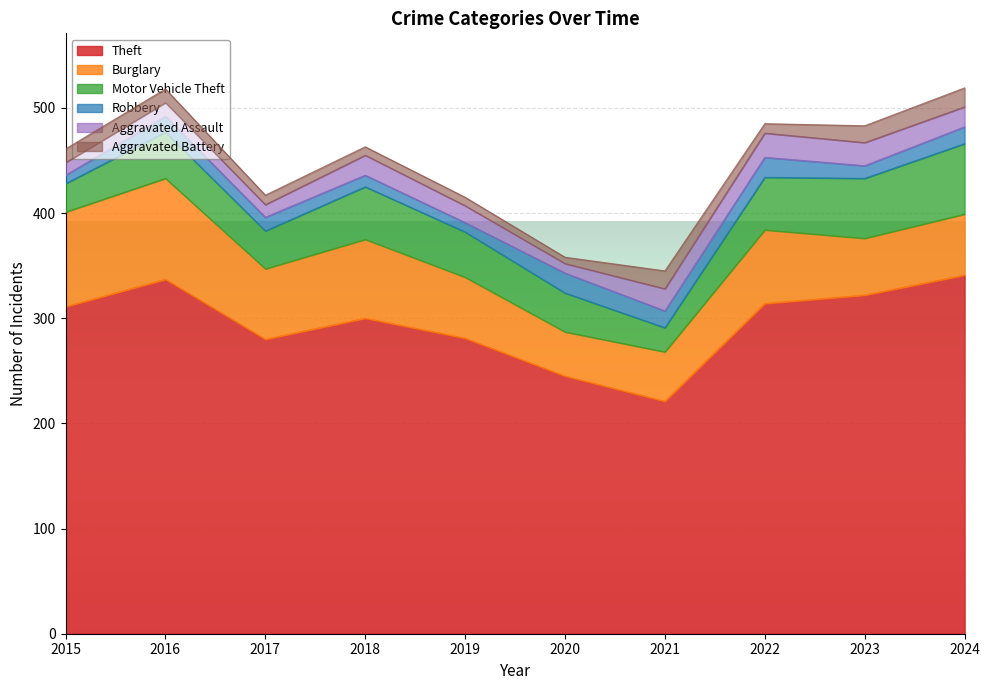

Rank the categories by Aggravated Battery value from highest to lowest.

2024, 2021, 2023, 2015, 2016, 2017, 2022, 2018, 2019, 2020